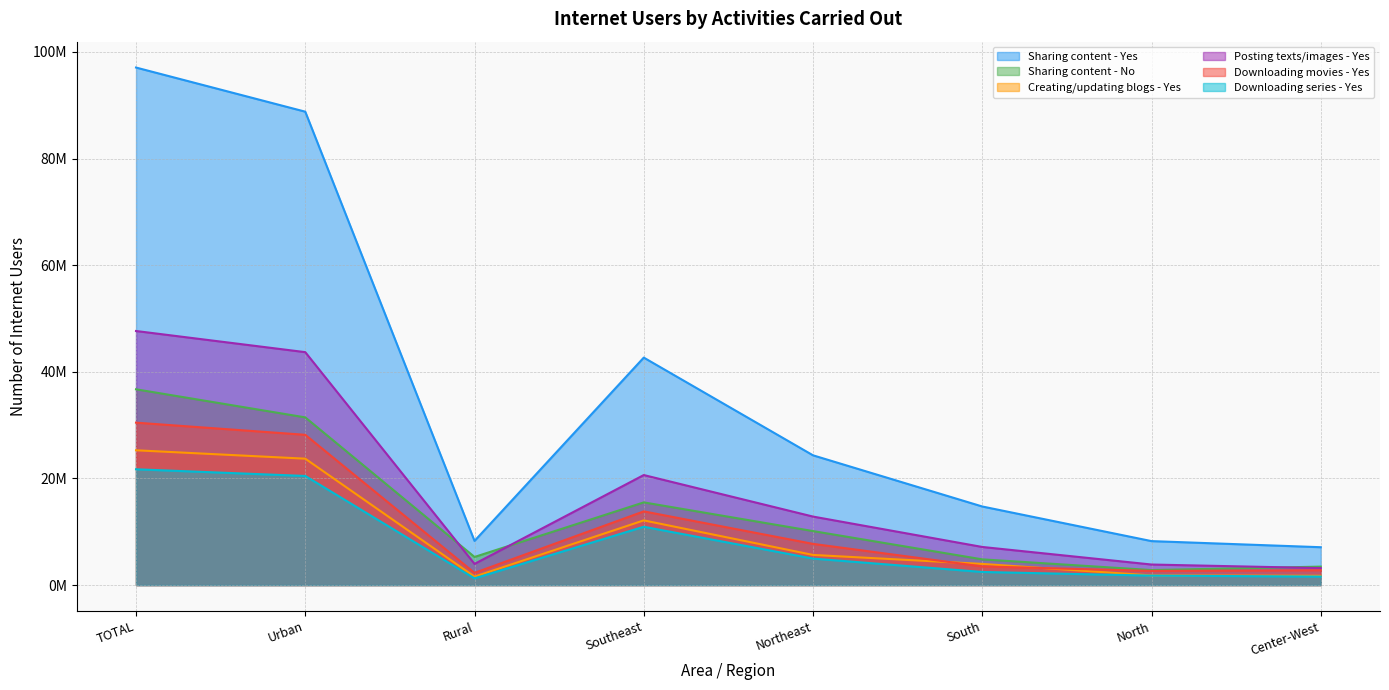

What is the spread (max minus min) of values at Rural?

7026687